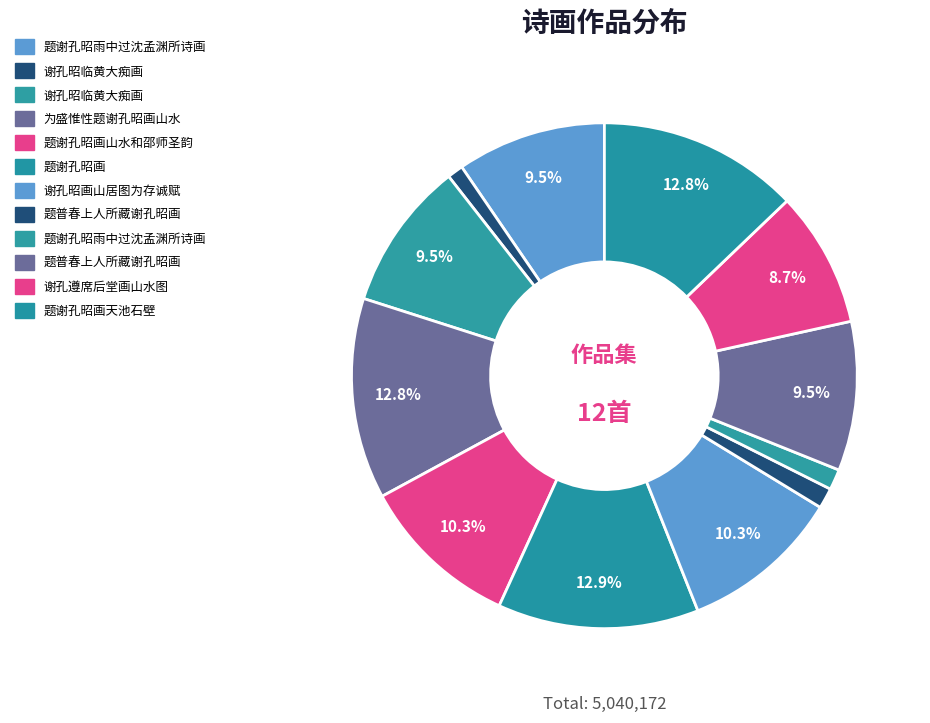

Does any single category account for the majority?

No